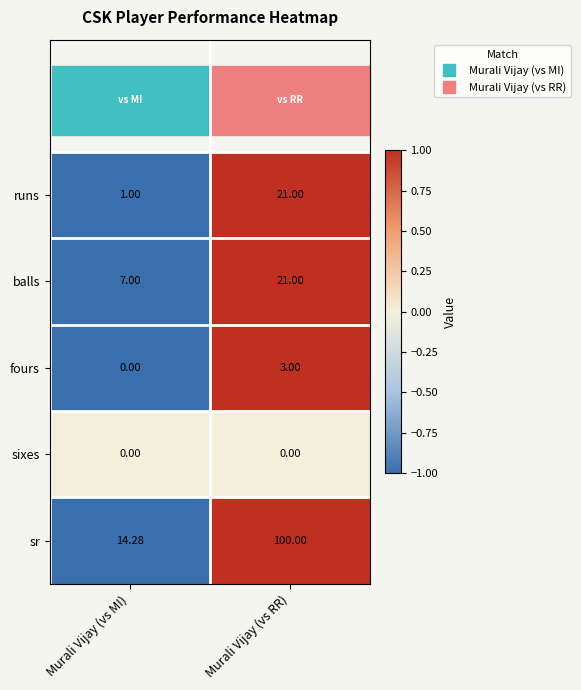

List the labels in order of fours value, largest first.

Murali Vijay (vs RR), Murali Vijay (vs MI)